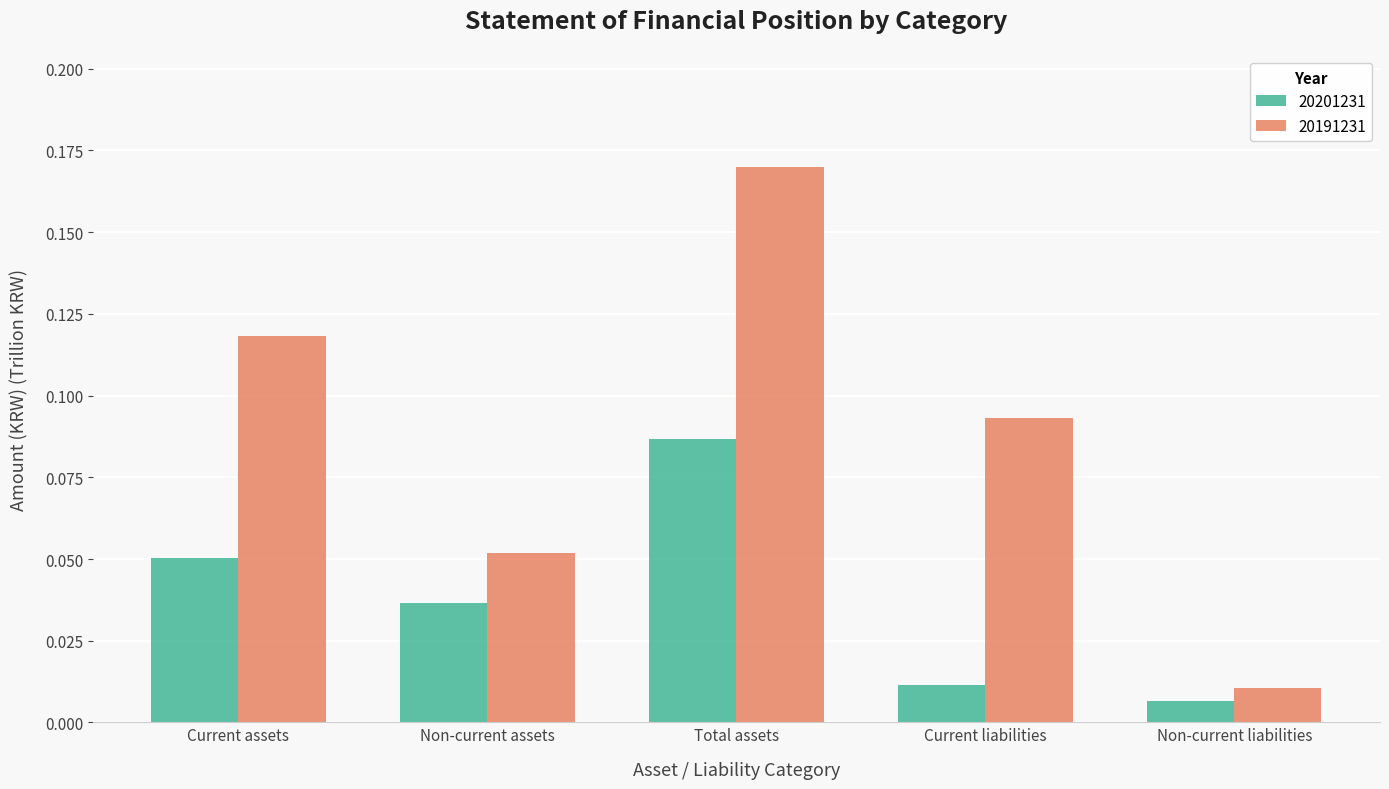

What is the label of the 1st bar from the left?

Current assets